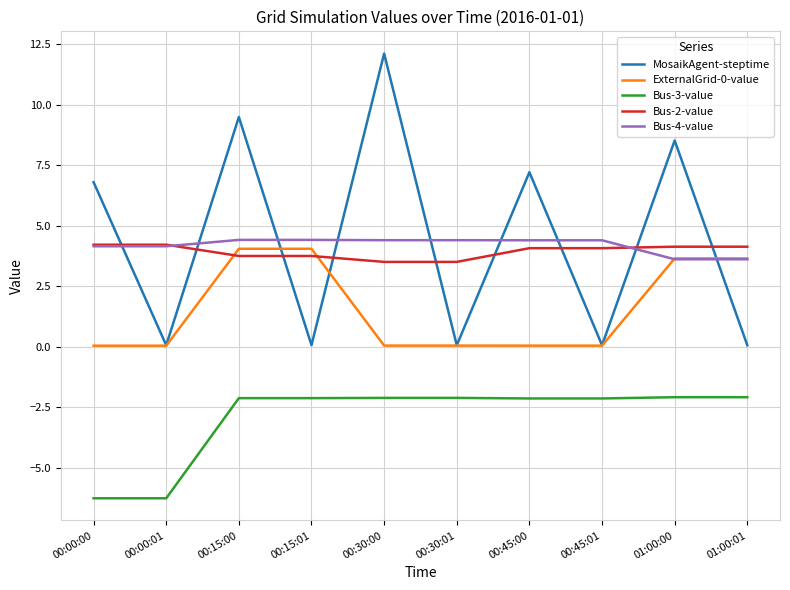

The value of ExternalGrid-0-value at 00:45:00 is 0.0. True or false?

True